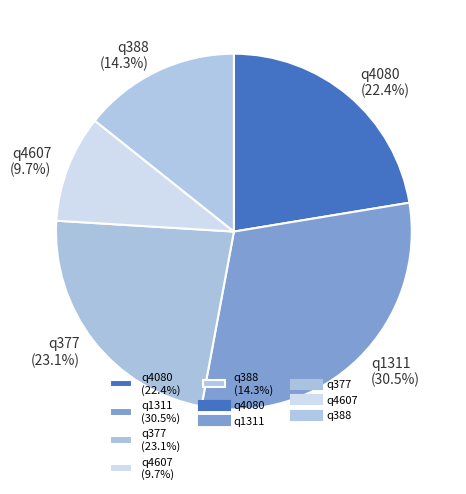

Is the sum of q377 and q388 greater than half?

No